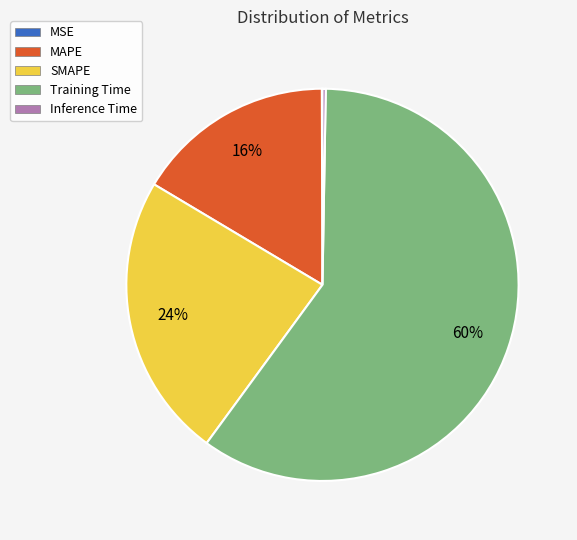

To the nearest percent, what is the difference between the largest and smallest slice percentages?

60%